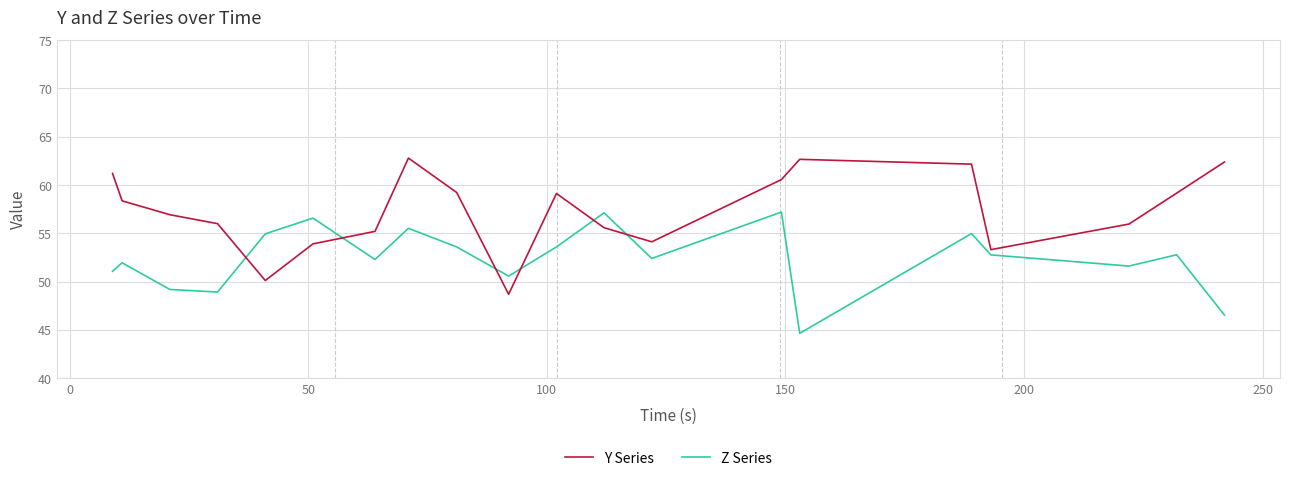

What is the maximum value for Z Series?

57.2